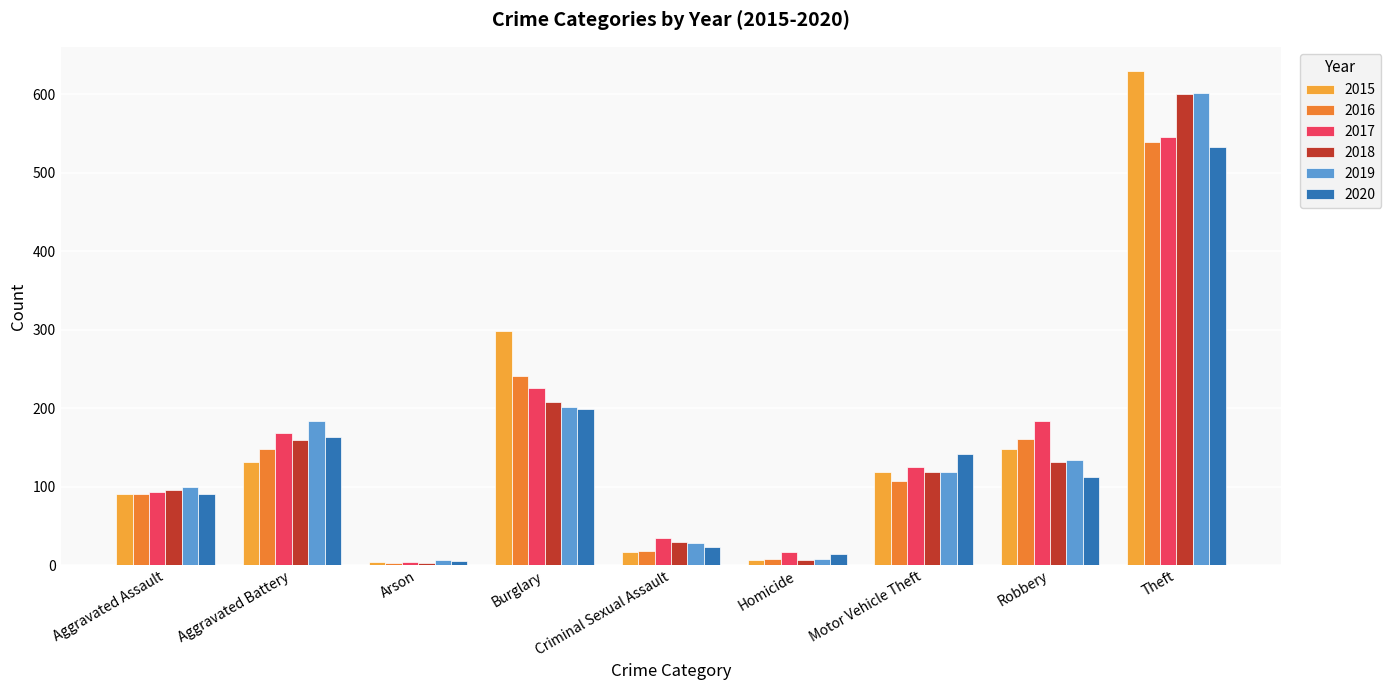

What is the average value of the 2017 series?

155